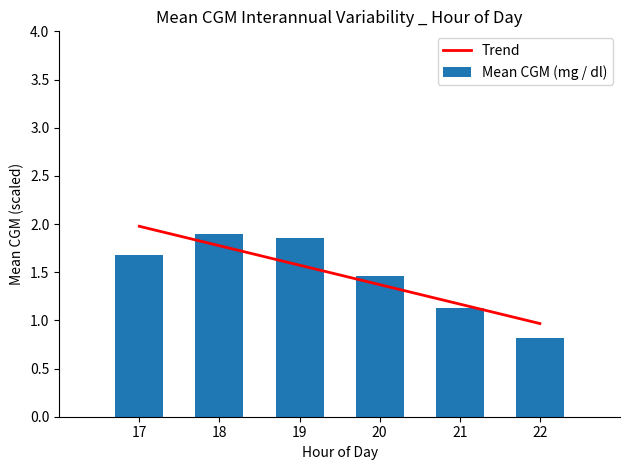

What is the value of the Trend bar at the 3rd from the left?

1.6